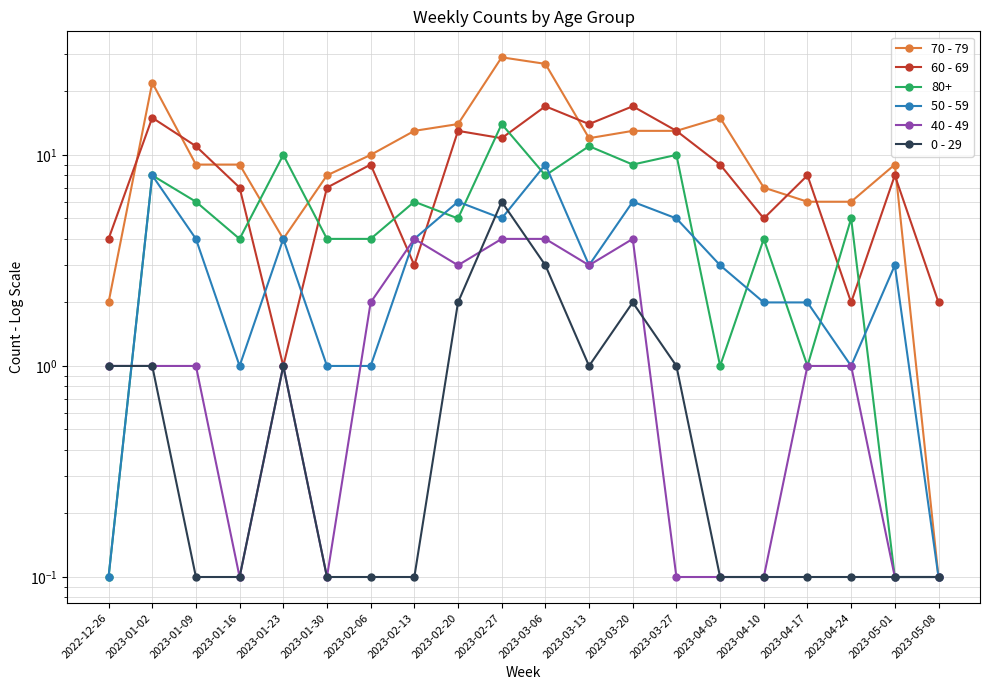

Reading left to right, extract all data points from this chart.

70 - 79: 2.0	22.0	9.0	9.0	4.0	8.0	10.0	13.0	14.0	29.0	27.0	12.0	13.0	13.0	15.0	7.0	6.0	6.0	9.0	0.1
60 - 69: 4.0	15.0	11.0	7.0	1.0	7.0	9.0	3.0	13.0	12.0	17.0	14.0	17.0	13.0	9.0	5.0	8.0	2.0	8.0	2.0
50 - 59: 0.1	8.0	4.0	1.0	4.0	1.0	1.0	4.0	6.0	5.0	9.0	3.0	6.0	5.0	3.0	2.0	2.0	1.0	3.0	0.1
40 - 49: 1.0	1.0	1.0	0.1	1.0	0.1	2.0	4.0	3.0	4.0	4.0	3.0	4.0	0.1	0.1	0.1	1.0	1.0	0.1	0.1
0 - 29: 1.0	1.0	0.1	0.1	1.0	0.1	0.1	0.1	2.0	6.0	3.0	1.0	2.0	1.0	0.1	0.1	0.1	0.1	0.1	0.1